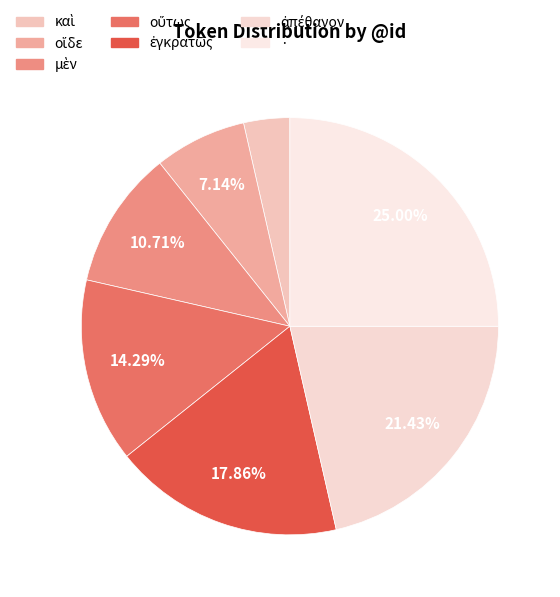

What percentage is the καὶ slice, to the nearest percent?

4%